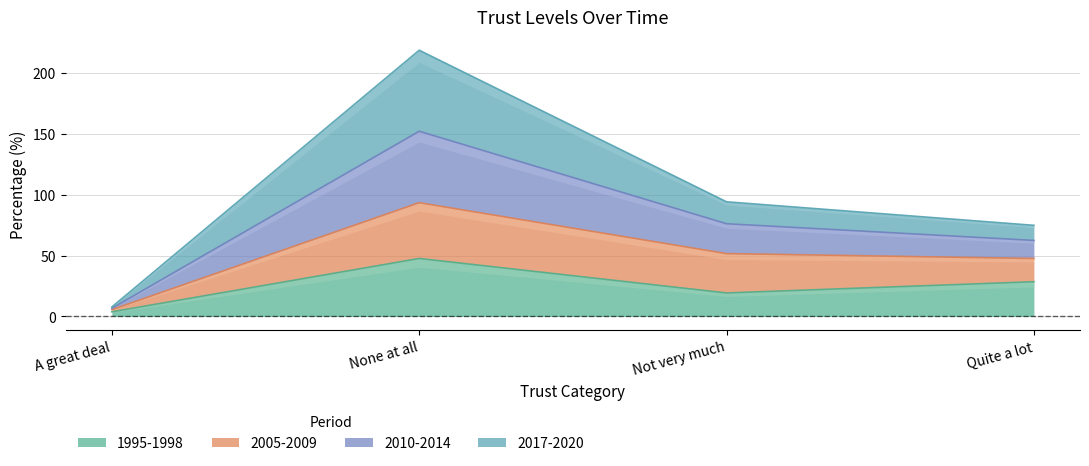

At which label does 20102-14_pct_trust first exceed 94?

None at all